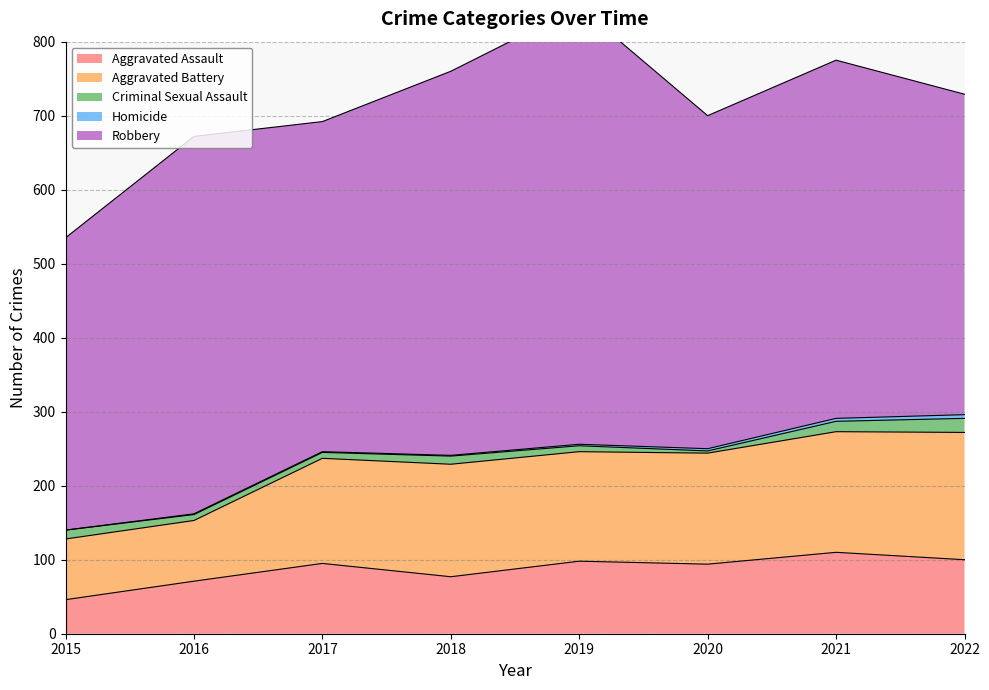

Reading right to left, list all the values displayed in this chart.

Aggravated Assault: 2022=100	2021=110	2020=94	2019=98	2018=77	2017=95	2016=71	2015=46
Aggravated Battery: 2022=172	2021=163	2020=150	2019=148	2018=152	2017=142	2016=82	2015=82
Criminal Sexual Assault: 2022=19	2021=14	2020=3	2019=8	2018=11	2017=8	2016=8	2015=12
Homicide: 2022=5	2021=4	2020=3	2019=2	2018=1	2017=1	2016=1	2015=0
Robbery: 2022=433	2021=484	2020=450	2019=591	2018=519	2017=446	2016=510	2015=395